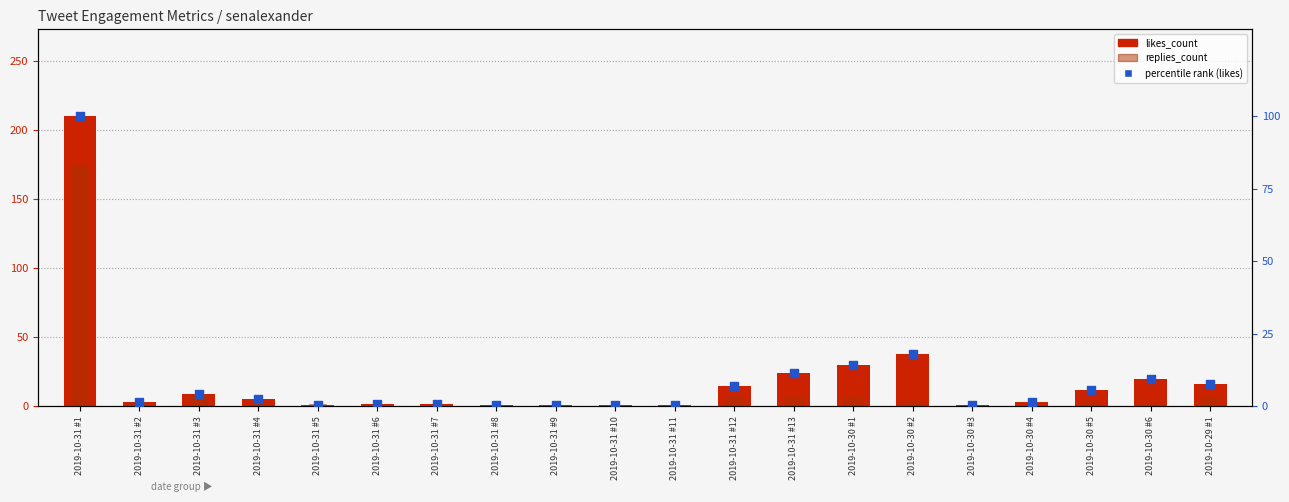

Which series has the largest total across all categories?

likes_count